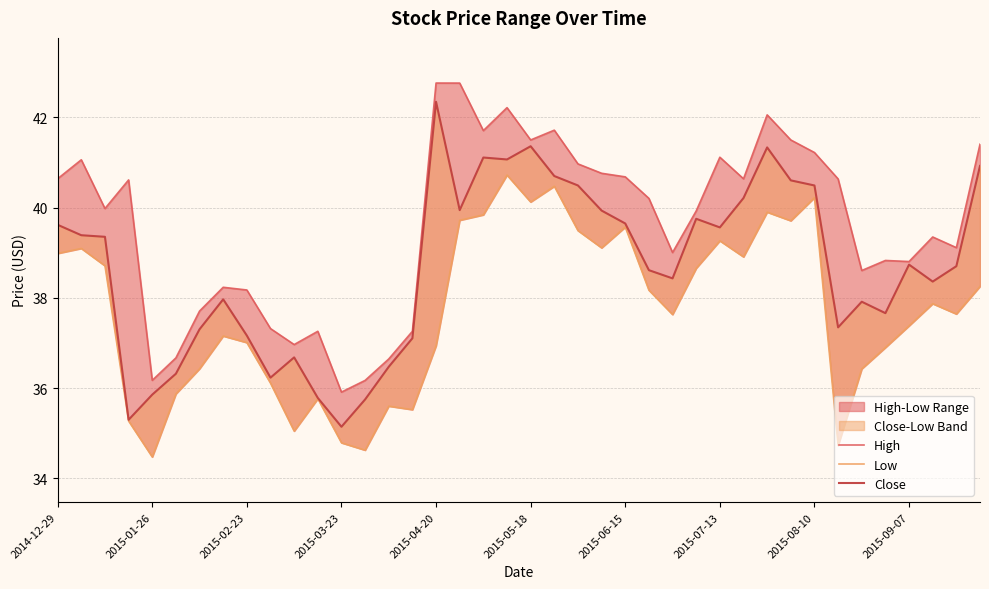

What is the total value across all series at 2015-06-15?

119.9